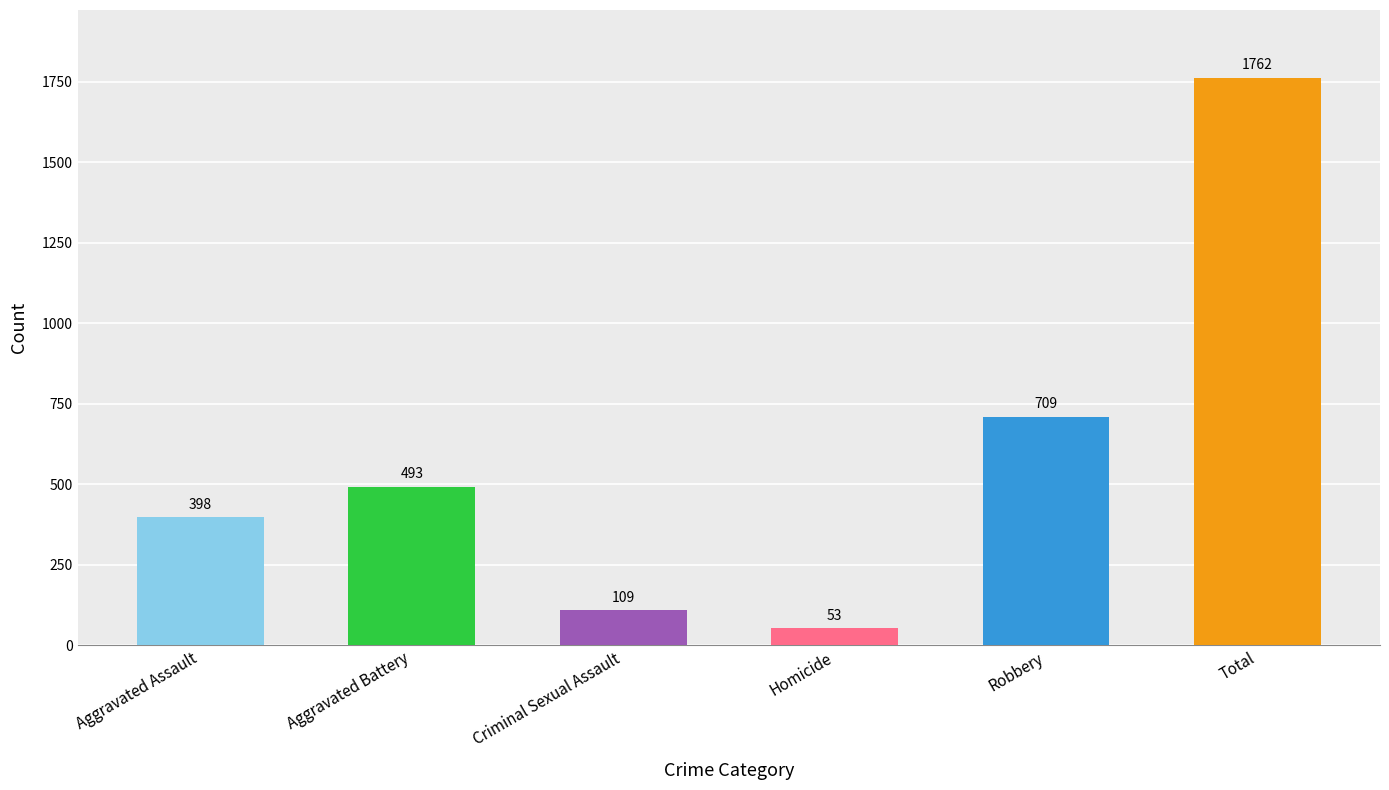

What is the average value?

587